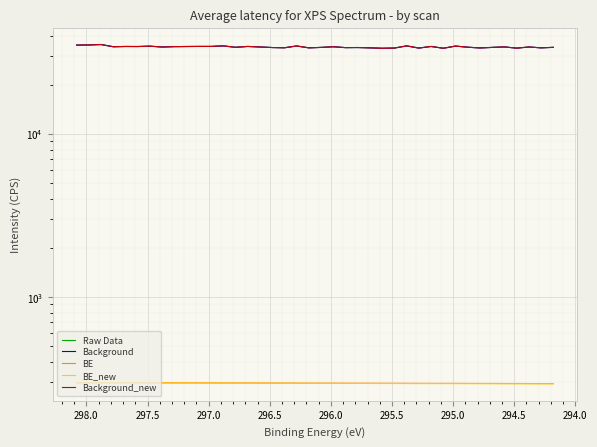

How many lines are shown in the chart?

5